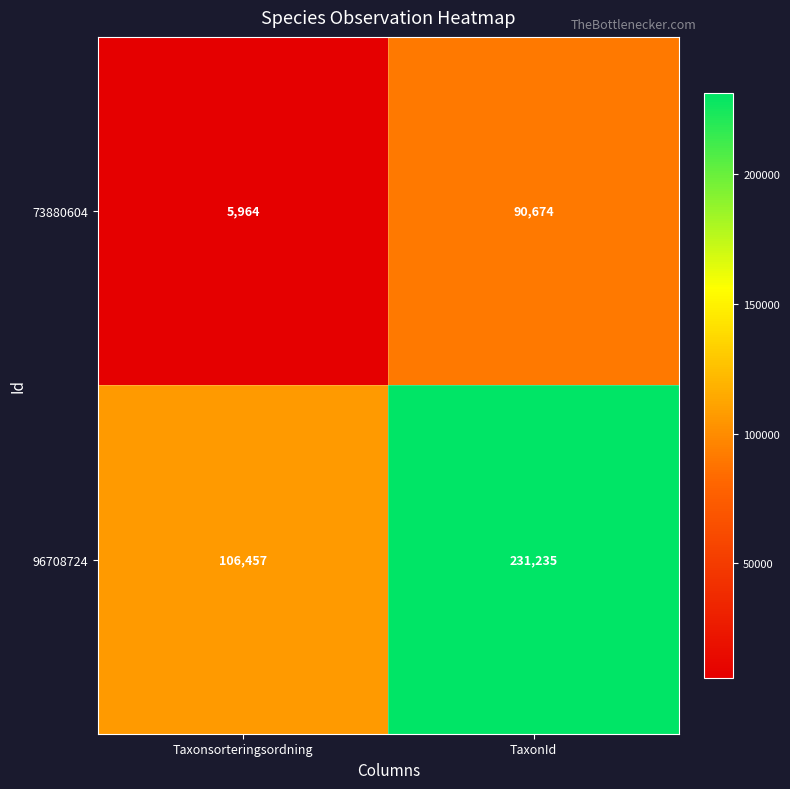

What is the difference between the 73880604 values at Taxonsorteringsordning and TaxonId?

84710